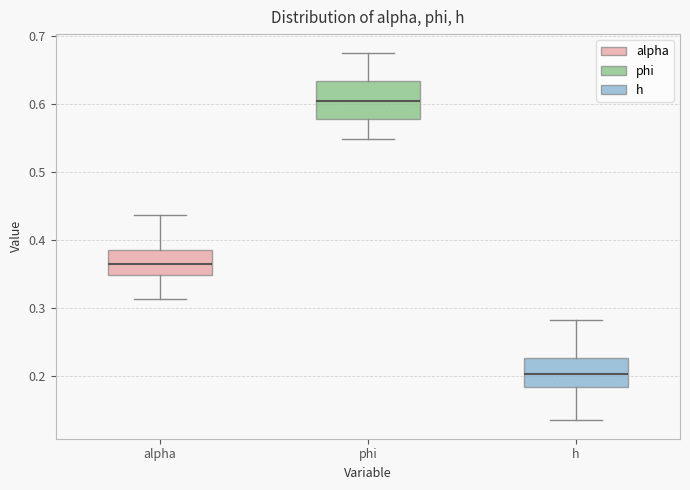

Reading left to right, read every box against the y-axis: the position of its median line, the range the box covers, and the ends of its whiskers. The values are not printed on the chart, so give them approximately, as read against the axis.

alpha: median 0.36, box 0.35 to 0.39, whiskers 0.31 to 0.44
phi: median 0.61, box 0.58 to 0.63, whiskers 0.55 to 0.68
h: median 0.20, box 0.18 to 0.23, whiskers 0.13 to 0.28